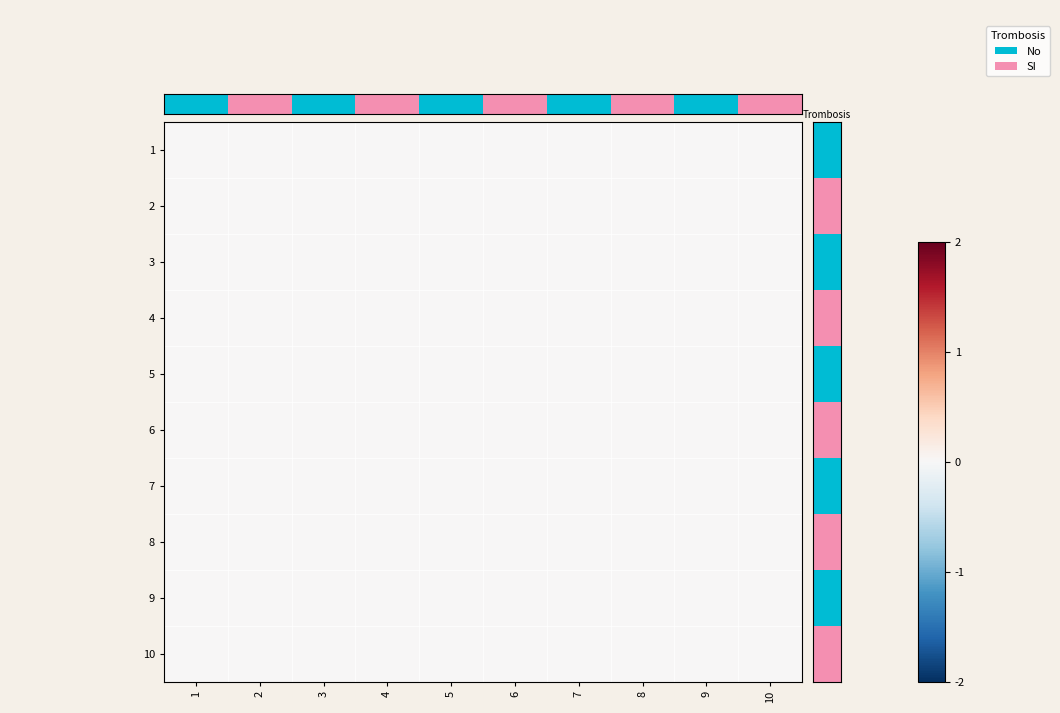

The value of 8 at 4 is 0. True or false?

True